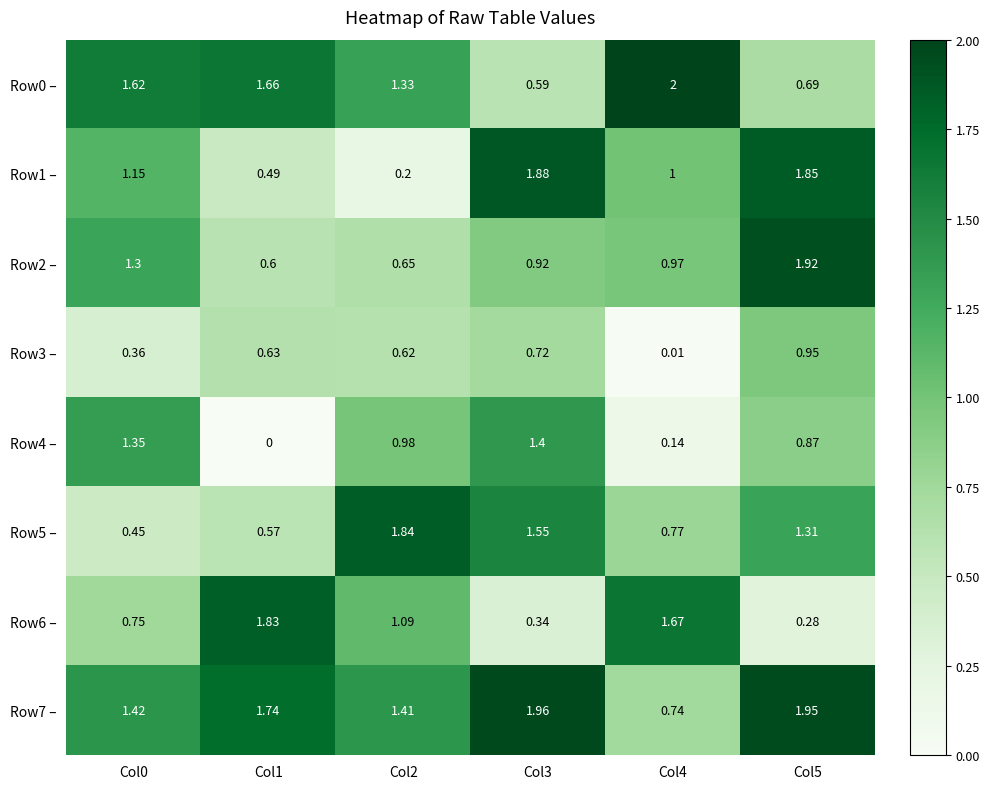

Is the value of Row0 – at Col4 greater than the value of Row7 – at Col0?

Yes